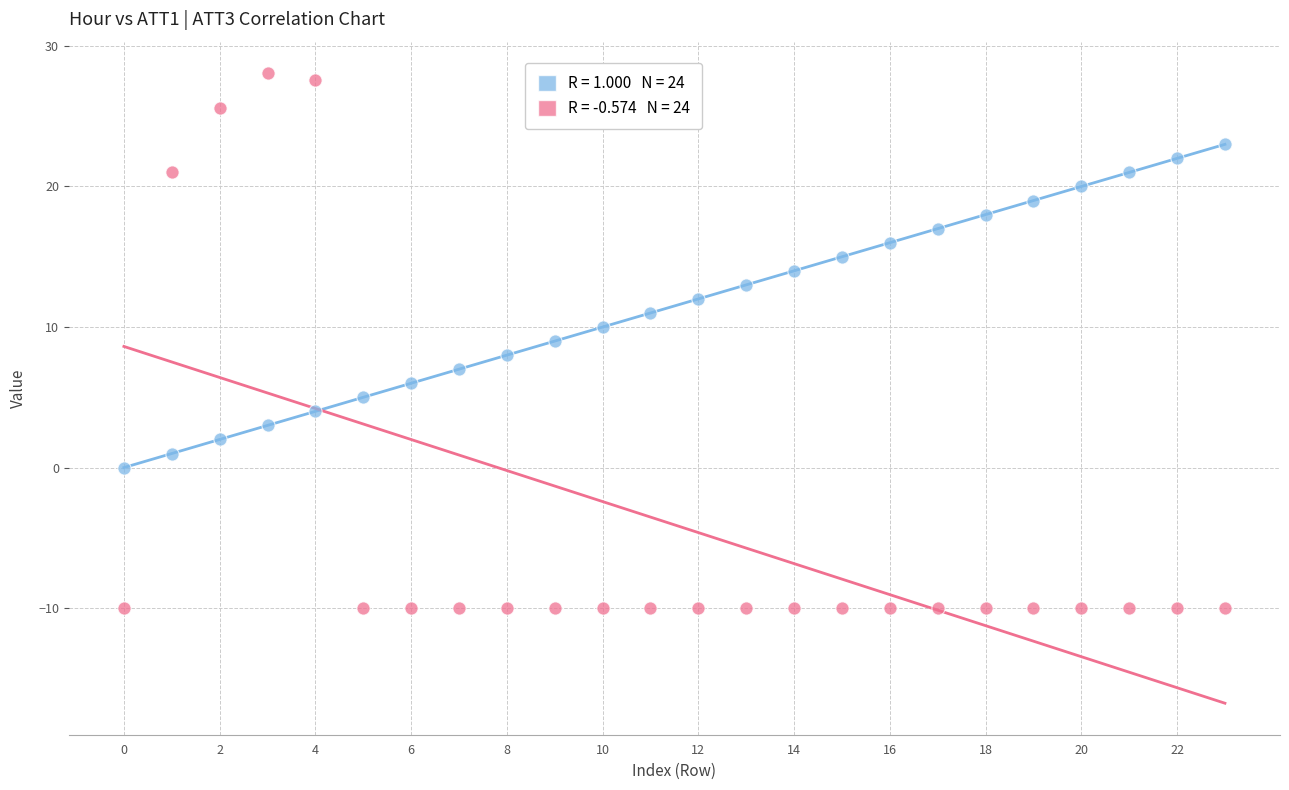

Across all data points, what is the range of Y values (max minus min)?

38.1